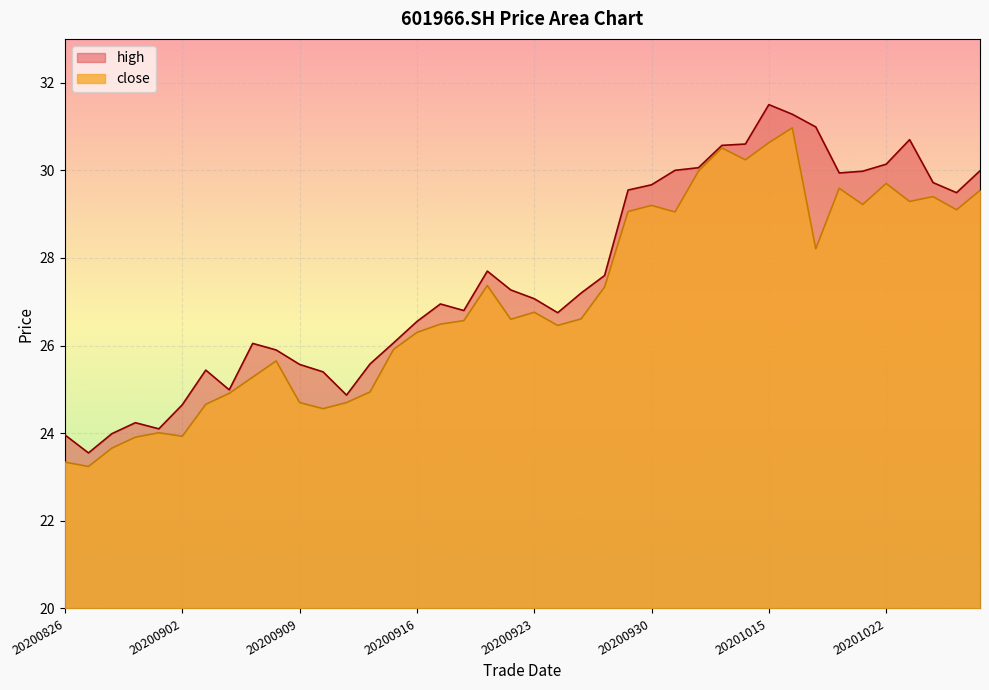

Rank the series at 20200909 from highest to lowest value.

high, close